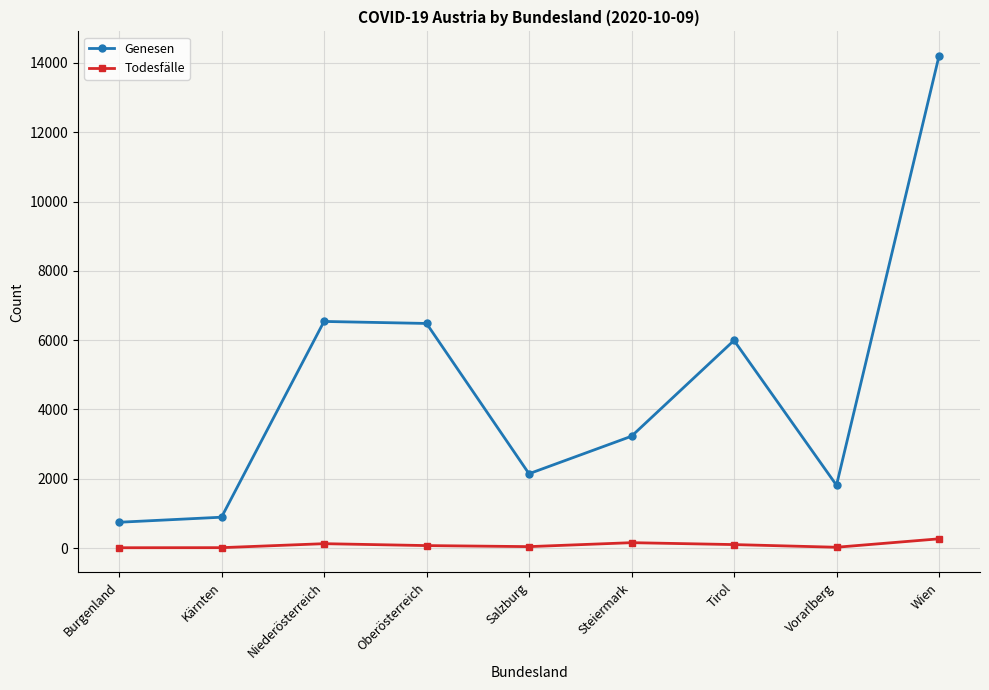

Rank the series by their maximum value, from highest to lowest.

Genesen, Todesfälle